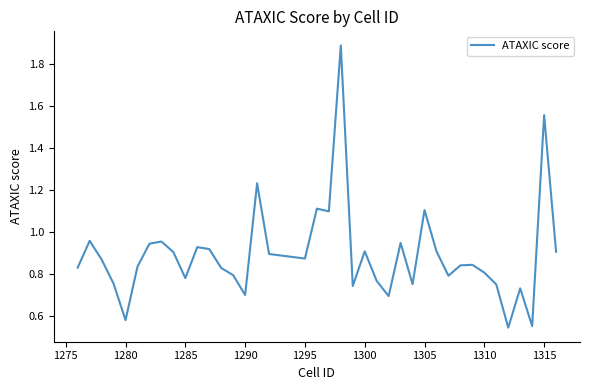

What is the maximum value shown in the chart?

1.9